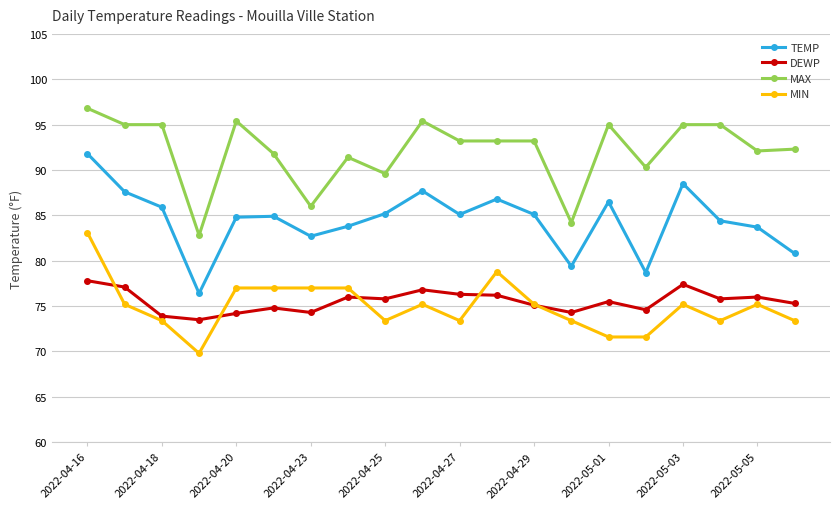

What is the maximum value for MIN?

83.1